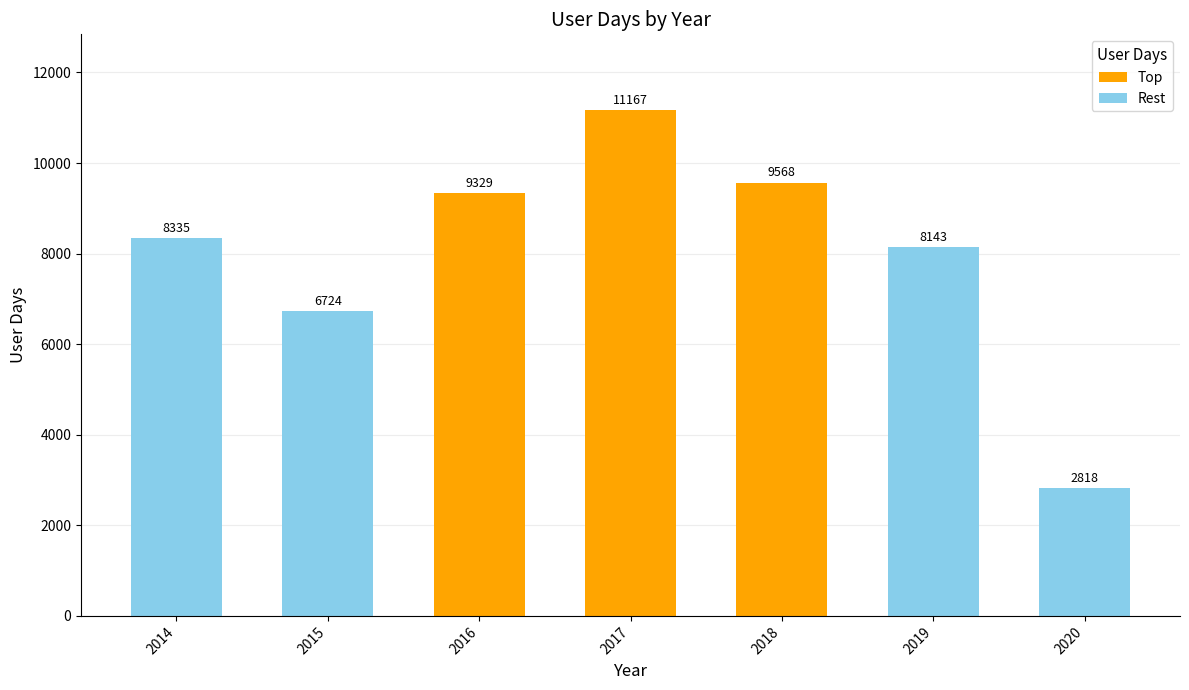

The chart shows a value of 16103 at 2018. True or false?

False